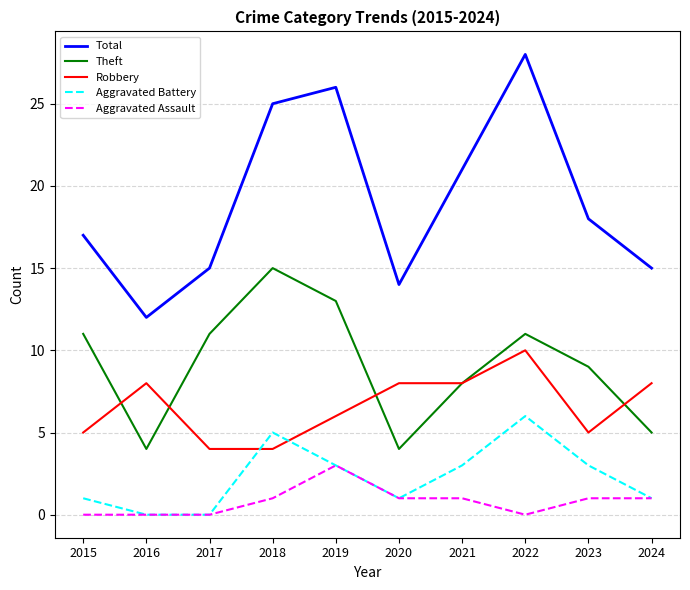

What is the difference between the highest and lowest values at 2018?

24